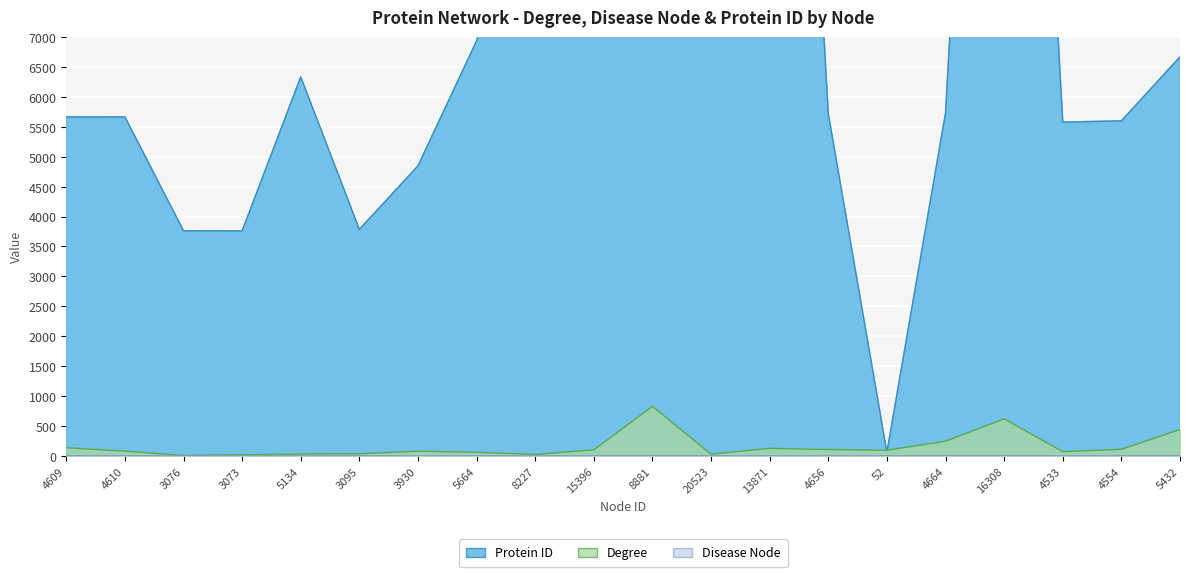

True or false: Protein ID and Disease Node cross at least once.

False